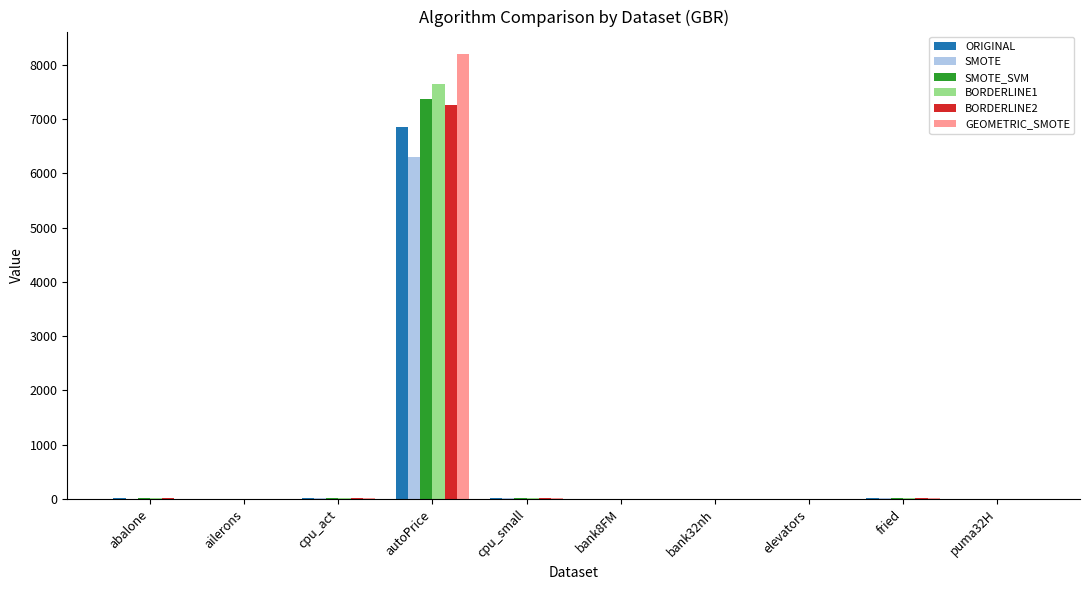

At which category is the sum across all series the highest?

autoPrice